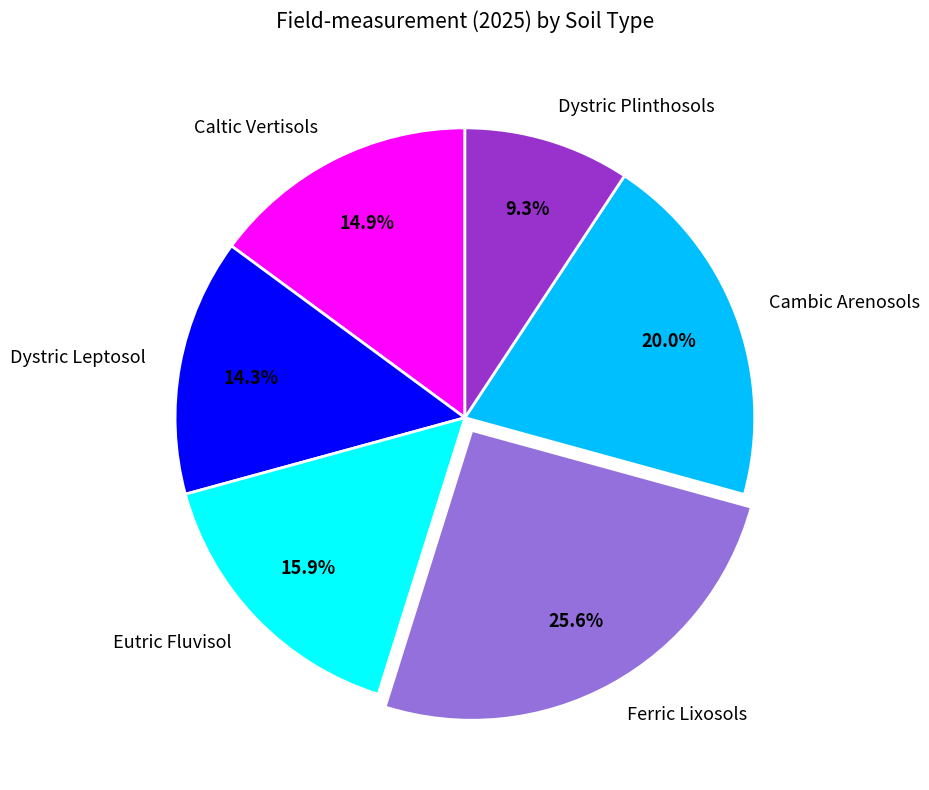

How much of the chart is everything except Ferric Lixosols?

74.4%